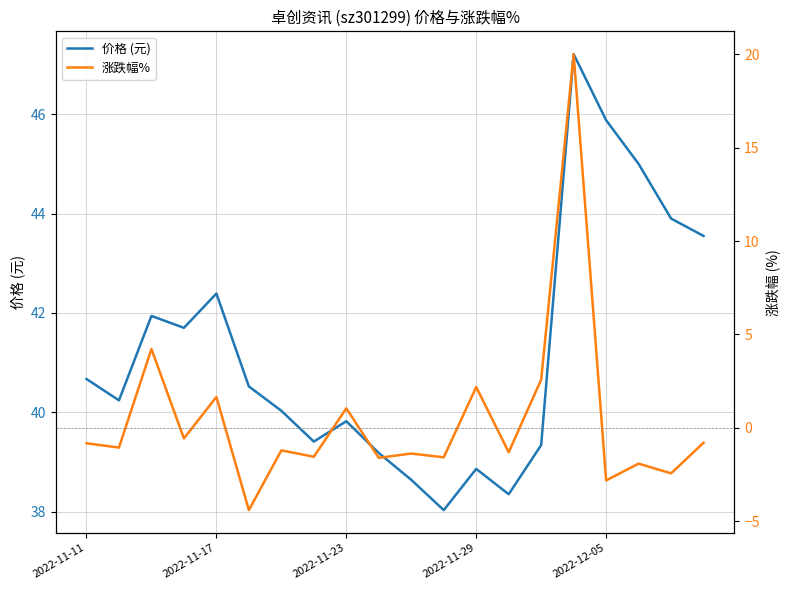

What position from the right is 5?

15